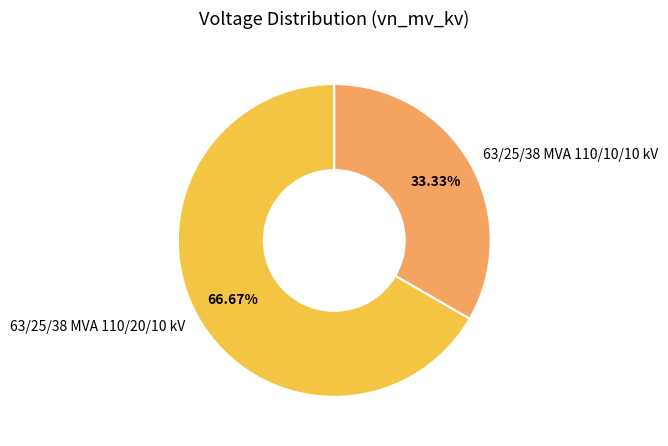

Which slice is the largest?

63/25/38 MVA 110/20/10 kV